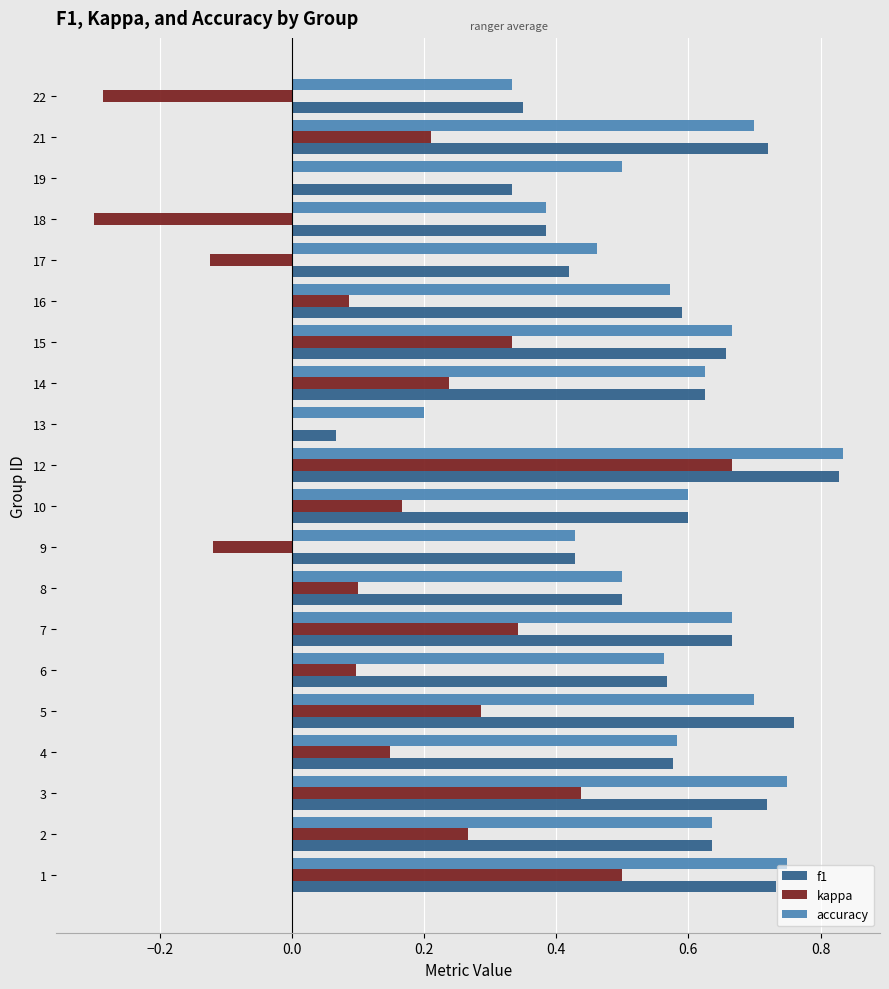

How many series are shown in this chart?

3